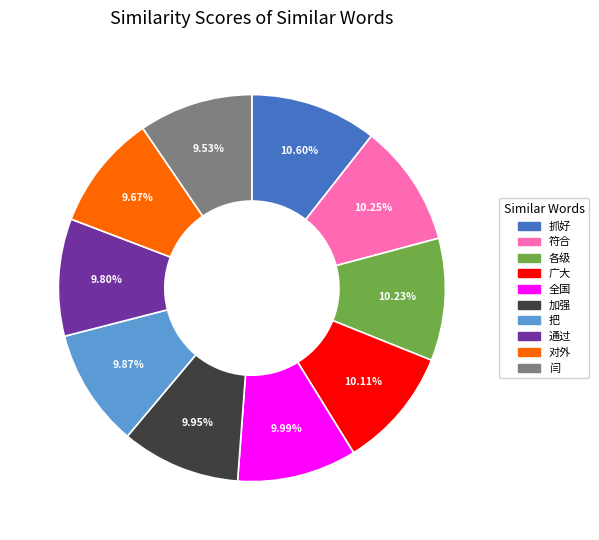

Is there a majority slice in this chart?

No